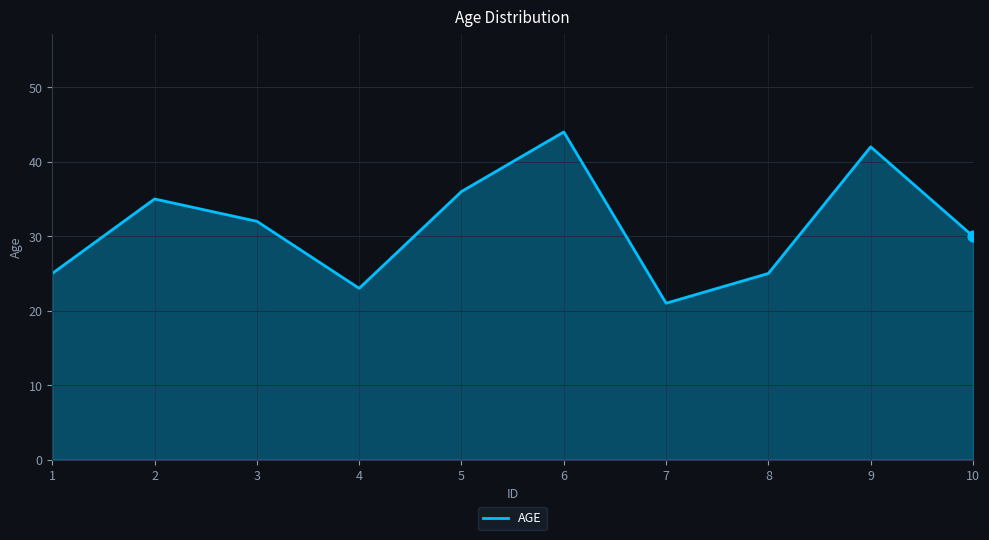

Between 3 and 6, which is larger?

6